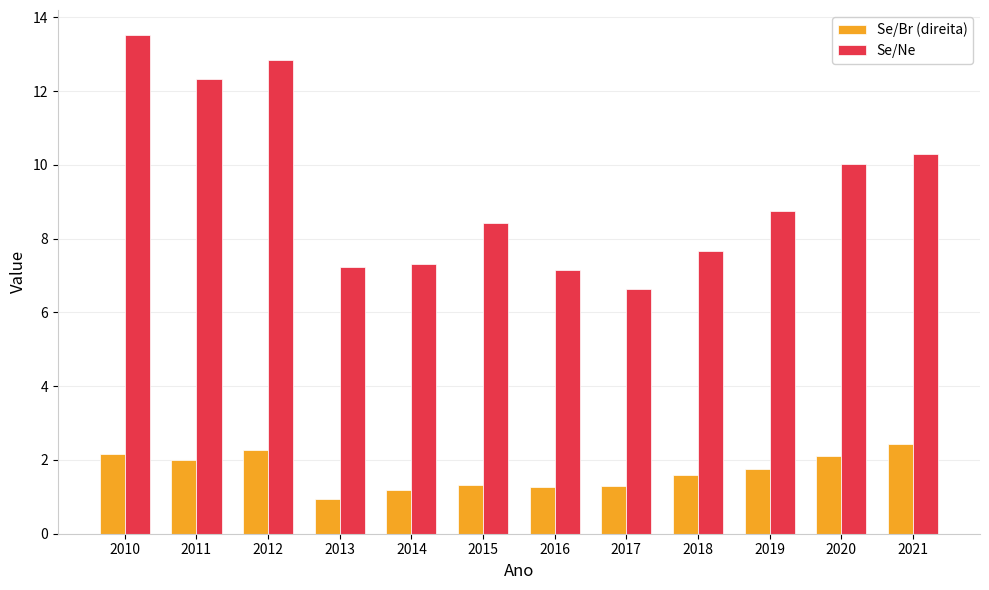

Rank the series by their maximum value, from lowest to highest.

Se/Br (direita), Se/Ne